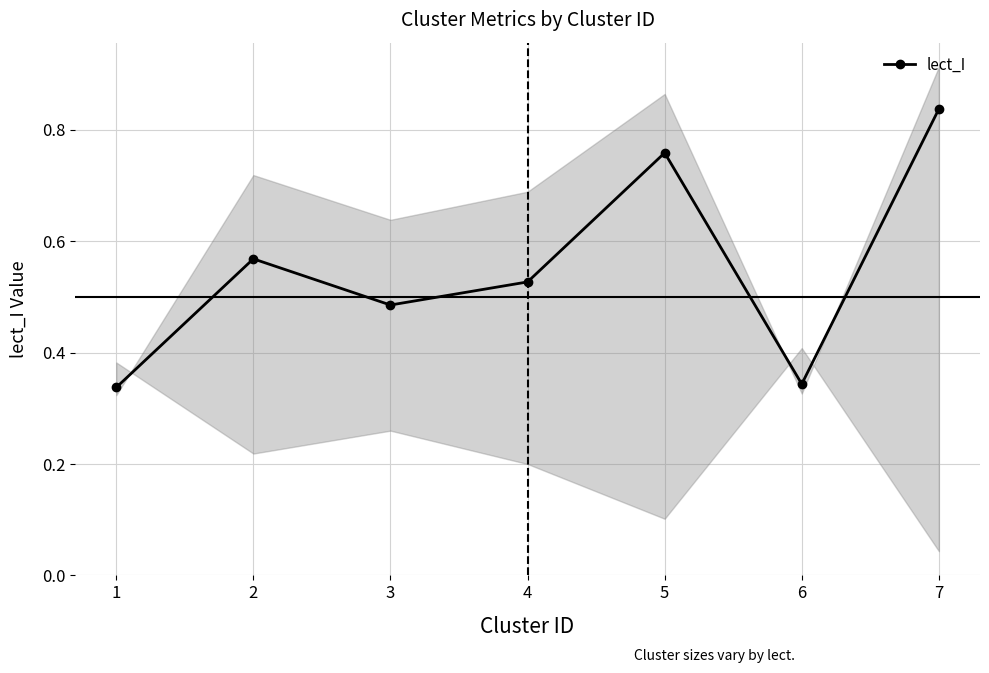

What is the spread (max minus min) of values at 4?

0.5